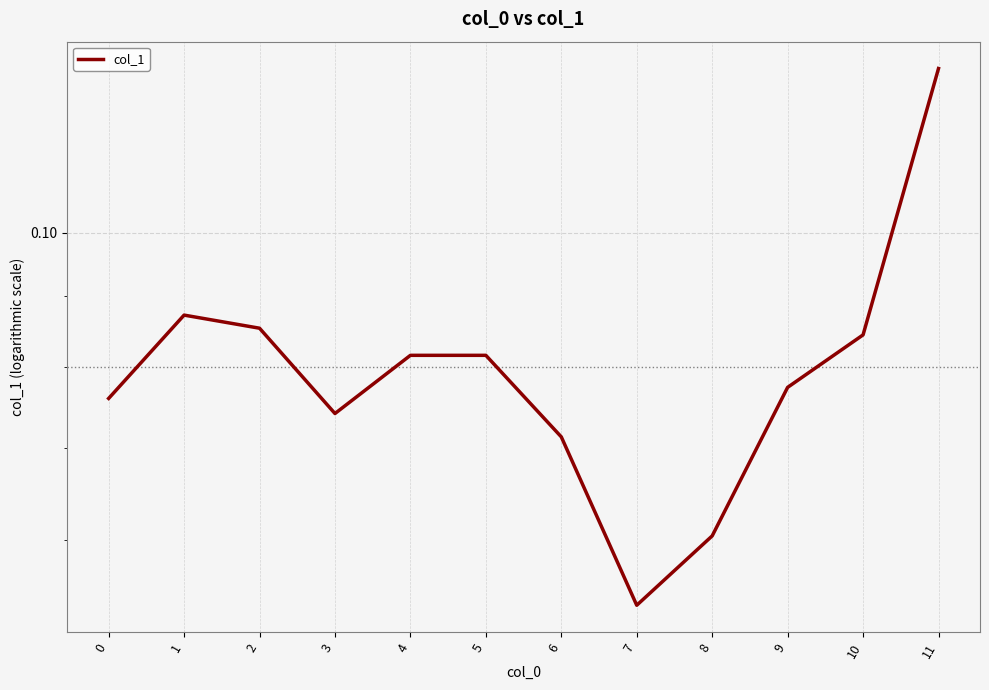

Which label corresponds to the largest value in the chart?

11